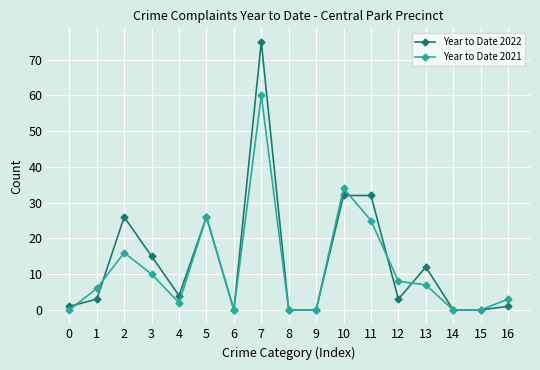

Reading left to right, what are all the values shown in this chart?

Year to Date 2022: 0=1	1=3	2=26	3=15	4=4	5=26	6=0	7=75	8=0	9=0	10=32	11=32	12=3	13=12	14=0	15=0	16=1
Year to Date 2021: 0=0	1=6	2=16	3=10	4=2	5=26	6=0	7=60	8=0	9=0	10=34	11=25	12=8	13=7	14=0	15=0	16=3